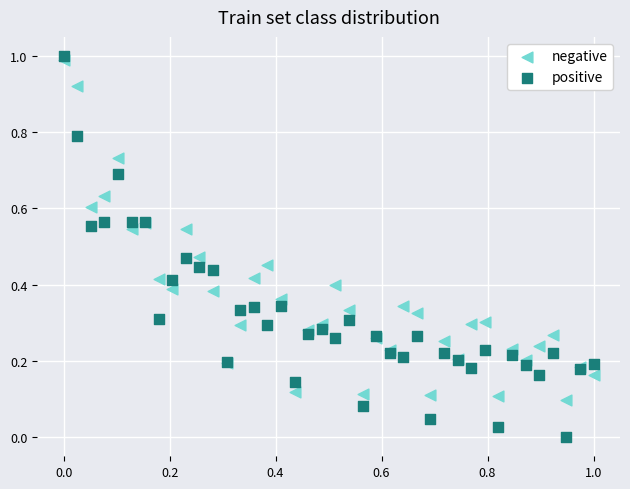

Which series has the widest spread of Y values?

positive